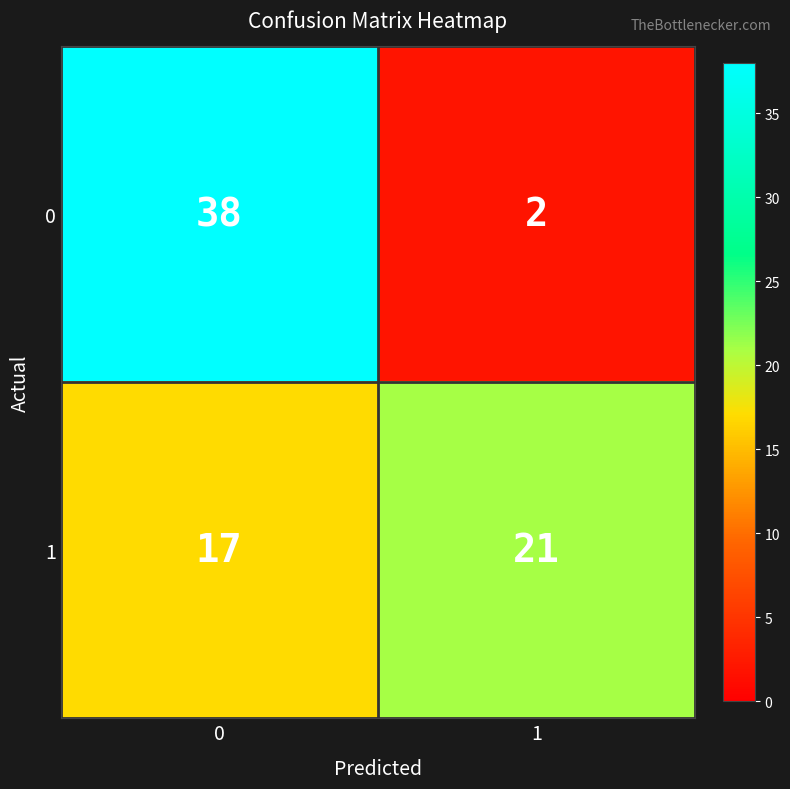

The 0 series shows 2 at 1. True or false?

True